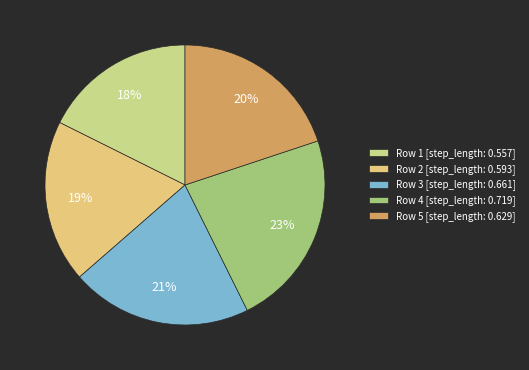

To the nearest percent, what is the average slice percentage?

20%